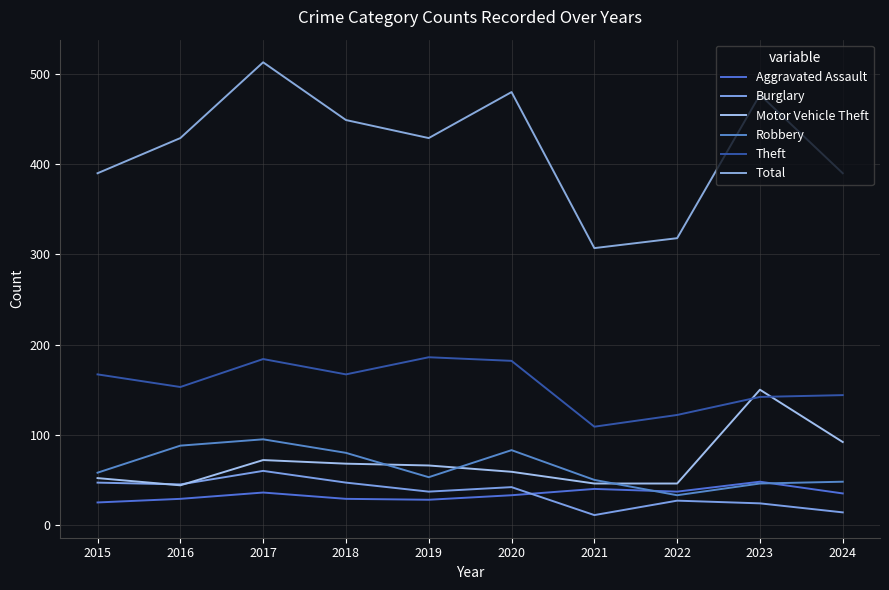

Reading left to right, list all the values displayed in this chart.

Aggravated Assault: 25	29	36	29	28	33	40	37	48	35
Burglary: 47	45	60	47	37	42	11	27	24	14
Motor Vehicle Theft: 52	44	72	68	66	59	46	46	150	92
Robbery: 58	88	95	80	53	83	50	33	46	48
Theft: 167	153	184	167	186	182	109	122	142	144
Total: 390	429	513	449	429	480	307	318	477	390